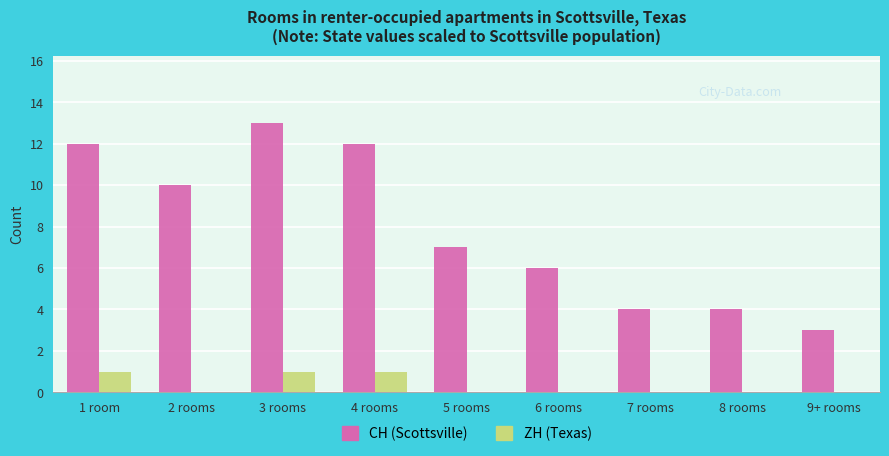

At which category is the sum across all series the highest?

3 rooms